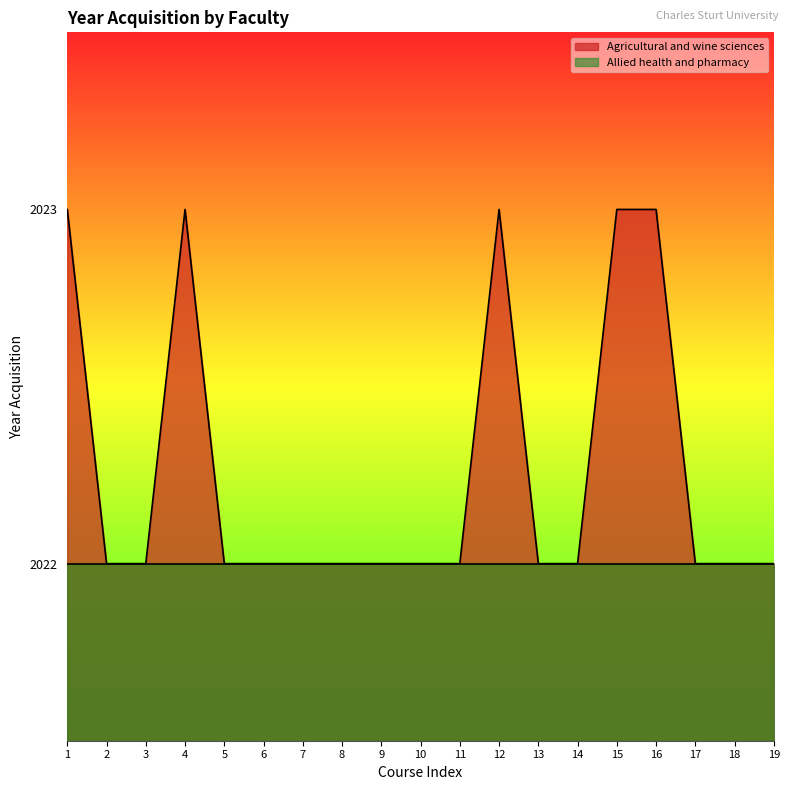

What is the maximum value shown in the chart?

2023